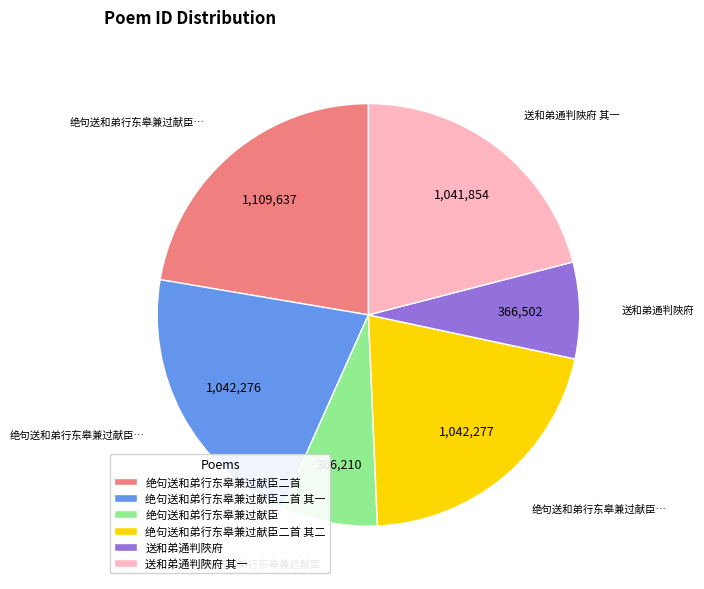

True or false: 绝句送和弟行东皋兼过献臣二首 其二 accounts for 31% of the total.

False